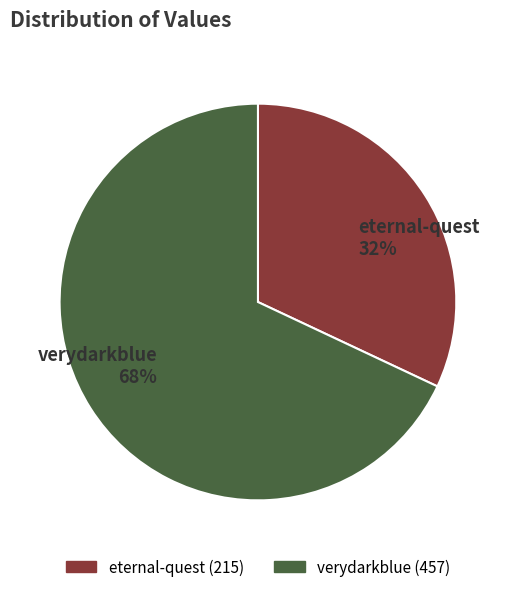

Is it true that eternal-quest is 32% of the pie?

True